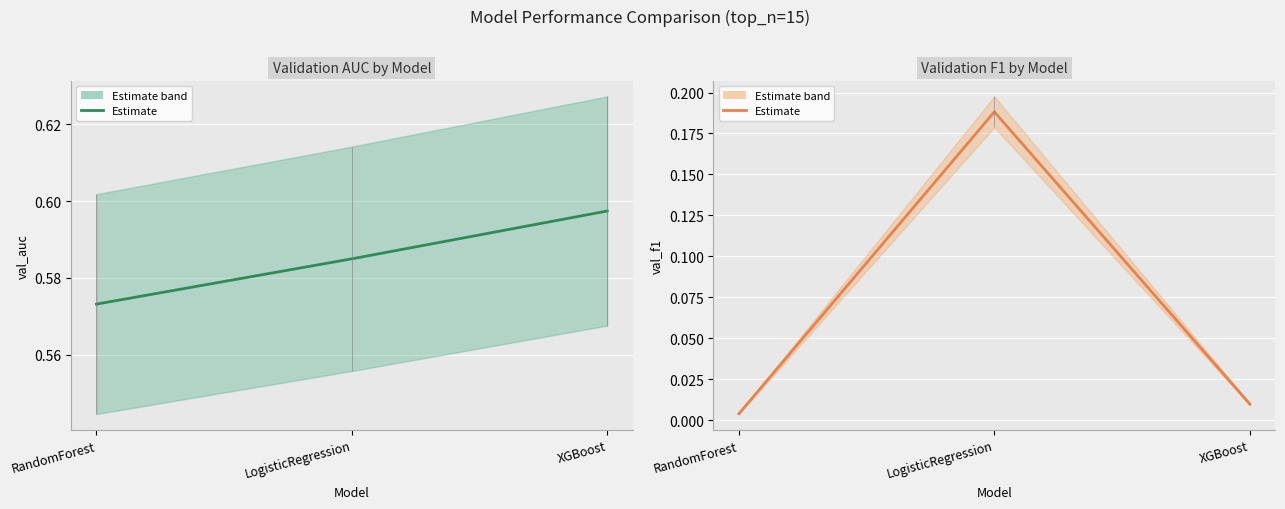

What is the label of the 2nd point from the left?

LogisticRegression